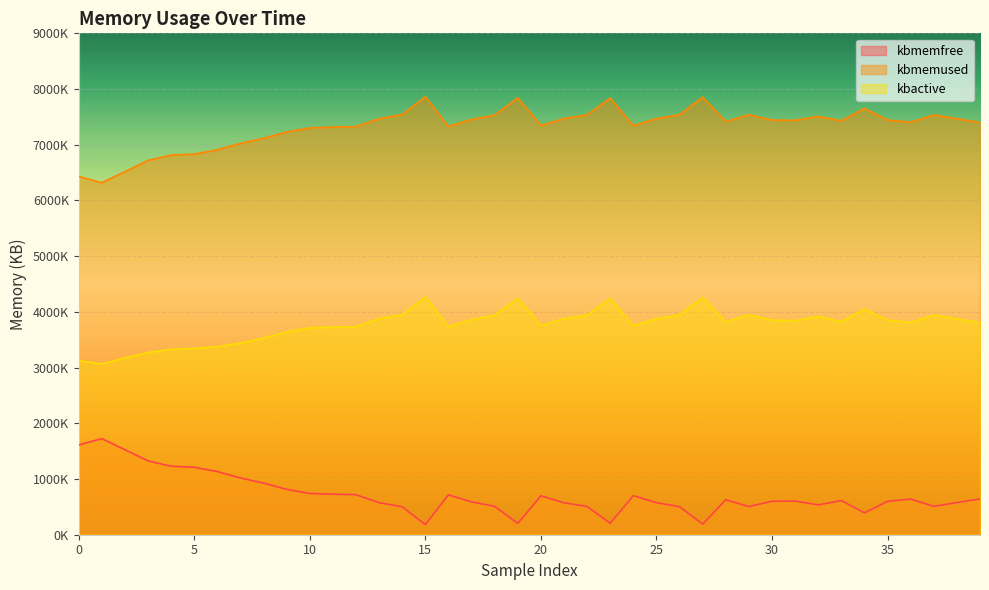

List the series in order of their peak value, highest first.

kbmemused, kbactive, kbmemfree